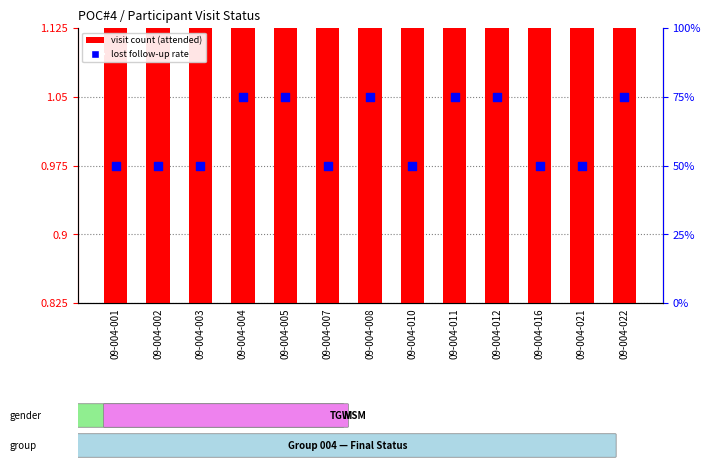

At how many categories does at least one series exceed 5?

13